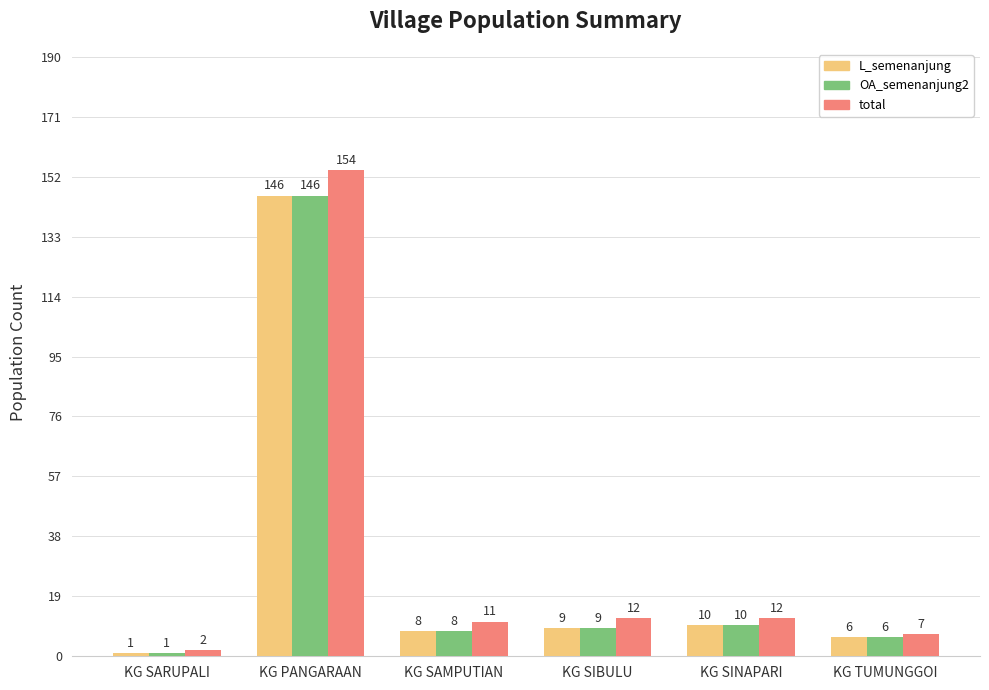

Is it true that OA_semenanjung2 equals 9 at KG SIBULU?

True